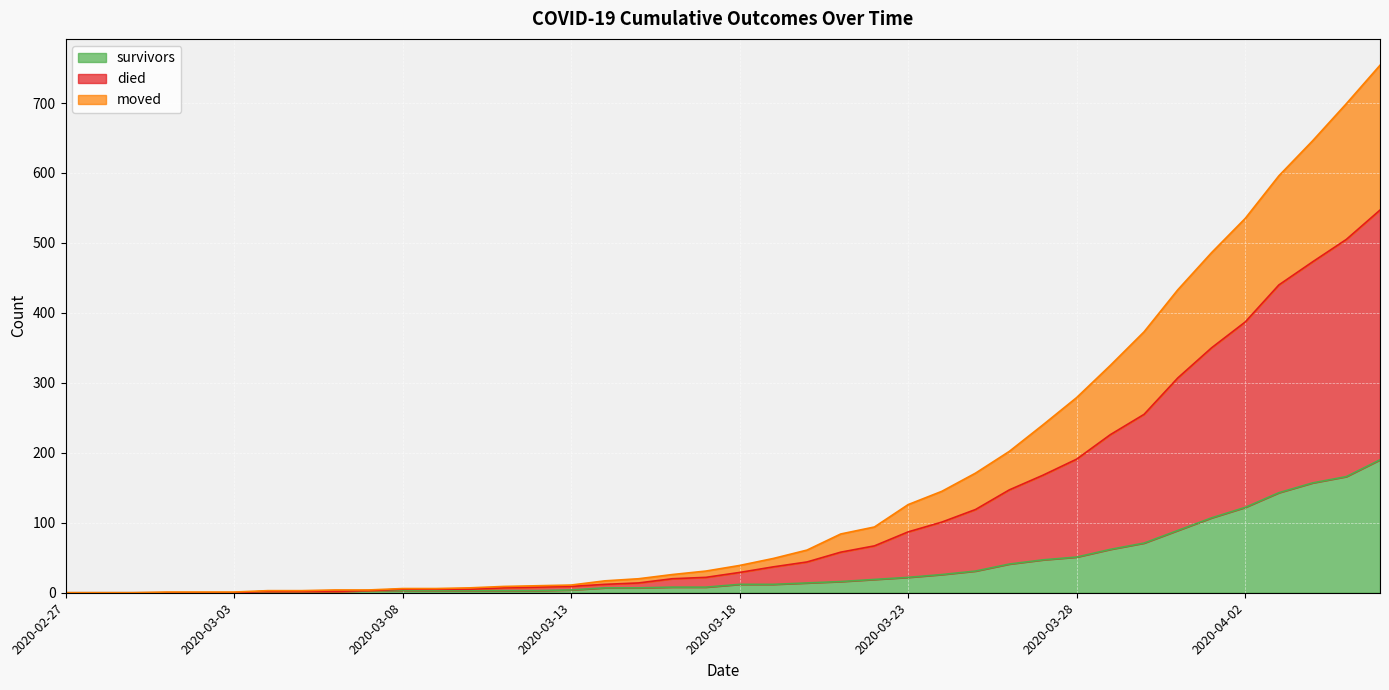

The value of survivors at 2020-04-02 is 122. True or false?

True